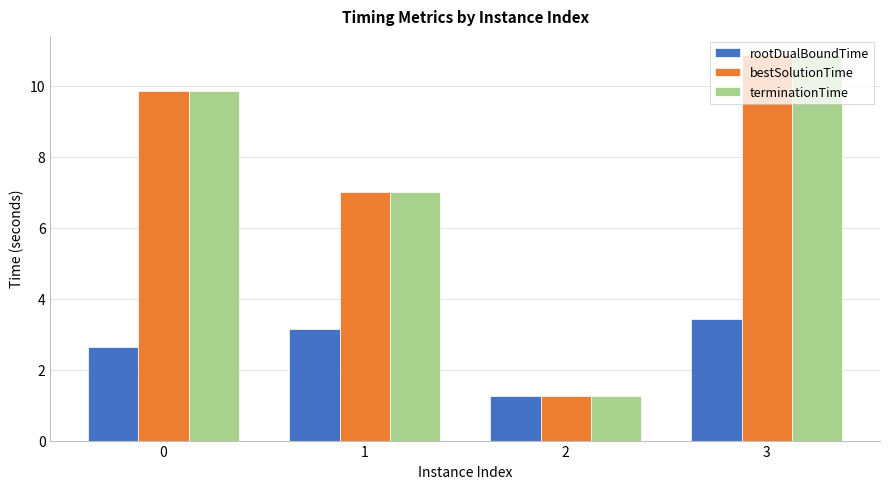

Reading right to left, extract all data points from this chart.

rootDualBoundTime: 3.4	1.3	3.1	2.6
bestSolutionTime: 10.9	1.3	7.0	9.9
terminationTime: 10.9	1.3	7.0	9.9